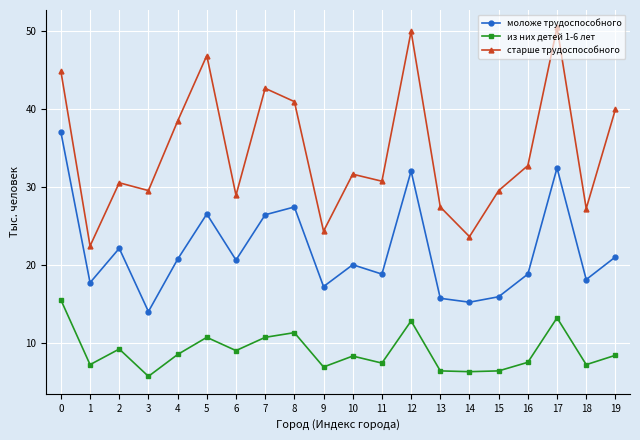

What is the total value across all series at 19?

69.3